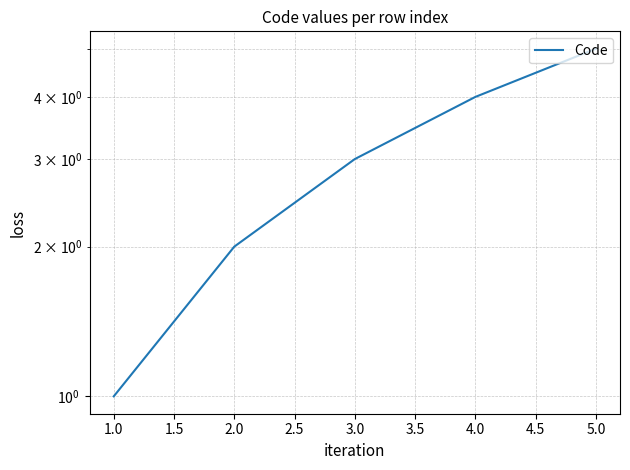

Reading right to left, list all the values displayed in this chart.

5	4	3	2	1